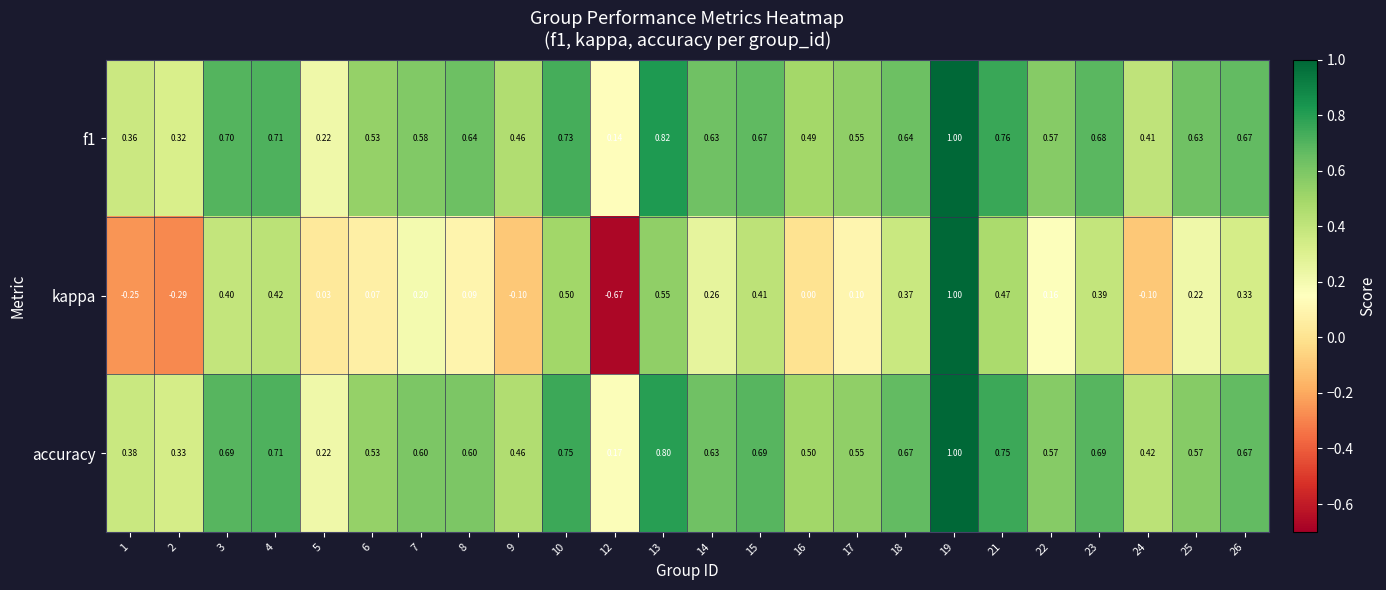

Which series has the largest total across all categories?

accuracy